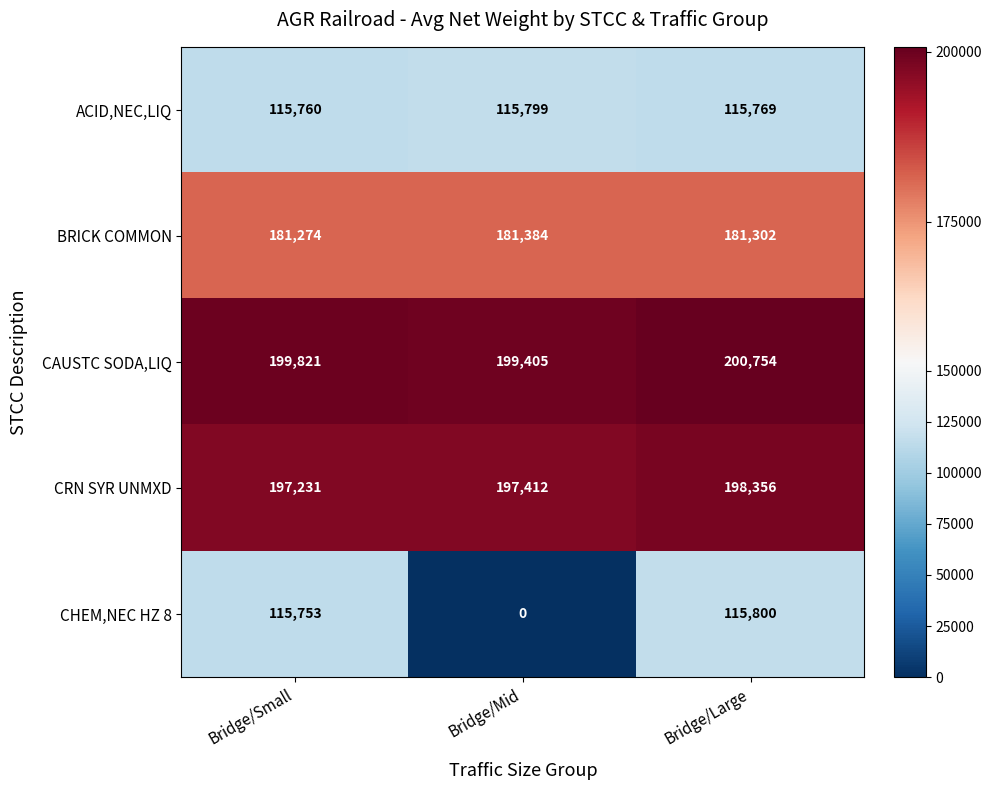

At which category is the sum across all series the highest?

Bridge/Large